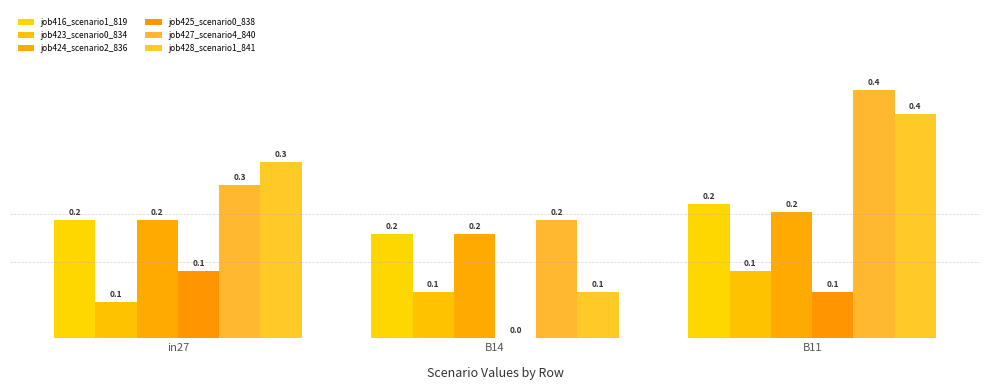

Between B14 and B11, which series saw the biggest shift?

job428_scenario1_841